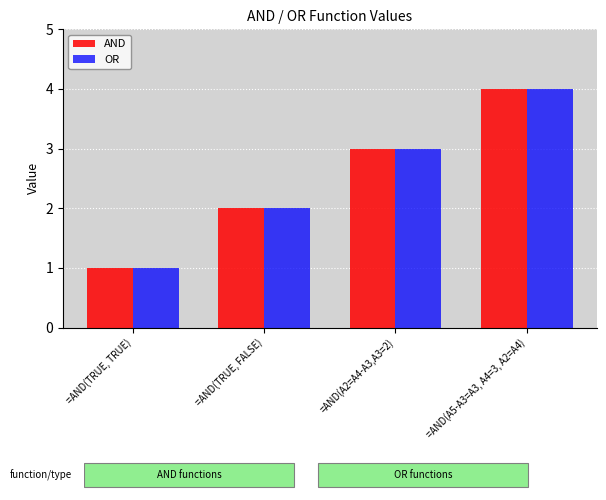

Is it true that AND equals 1 at =AND(TRUE, FALSE)?

False